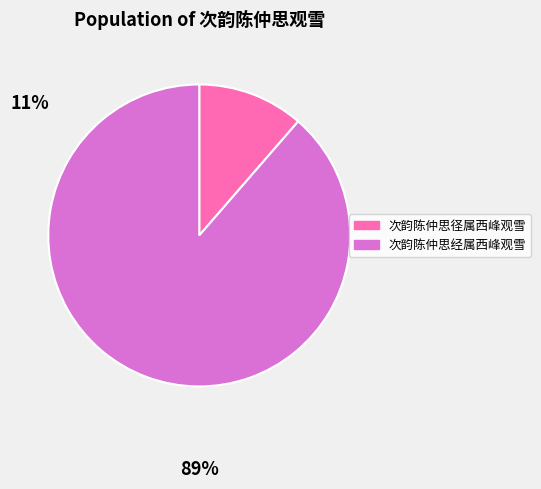

What is the largest slice in the pie chart?

次韵陈仲思经属西峰观雪